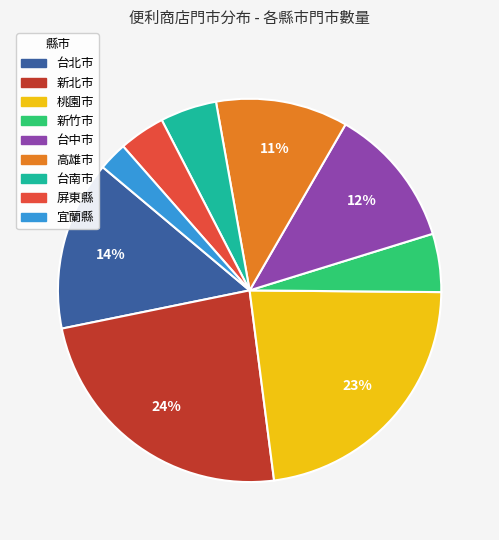

Between 屏東縣 and 宜蘭縣, which is larger?

屏東縣